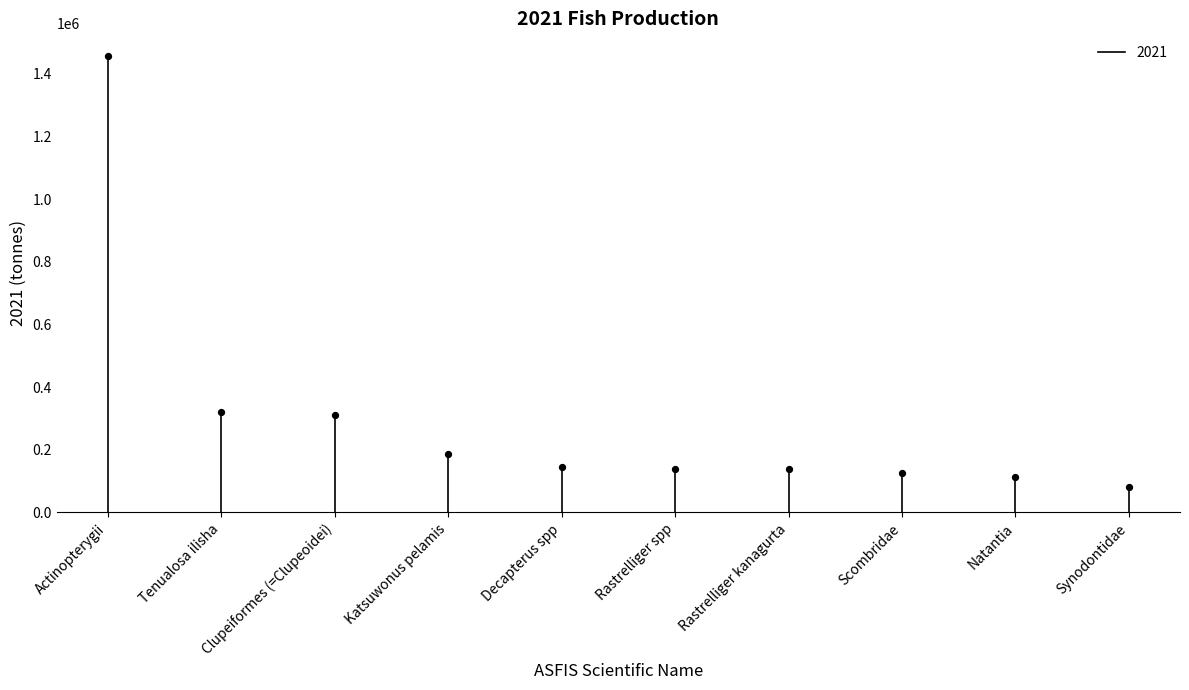

What is the average Y value?

301238.0